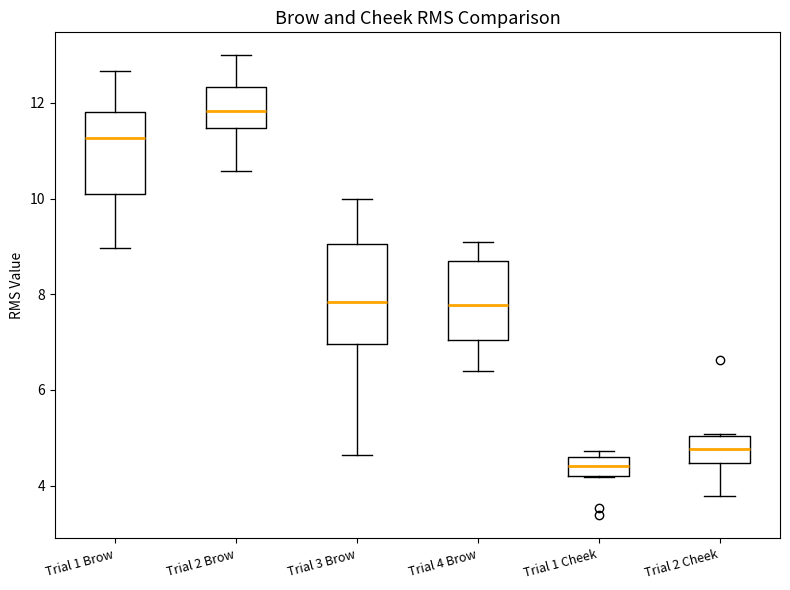

Comparing the boxes themselves (not the whiskers), which one is the tallest?

Trial 3 Brow